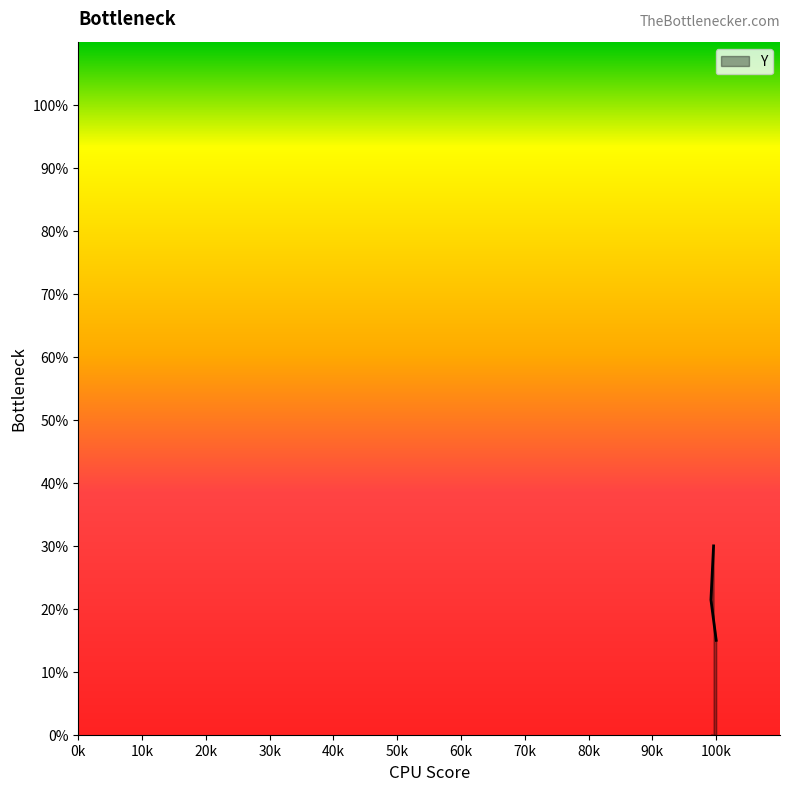

How many values are between 15 and 30?

3